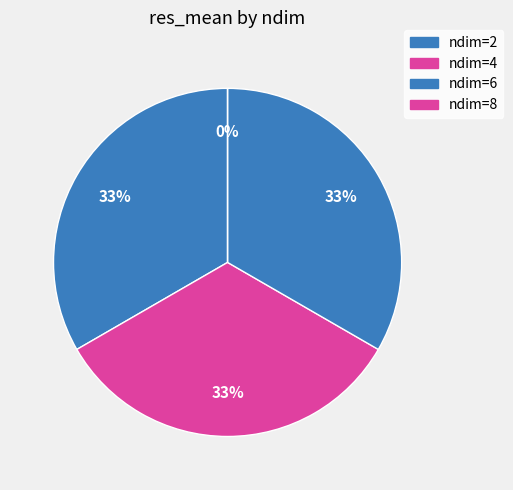

What percentage do ndim=8 and ndim=2 together represent?

33.3%